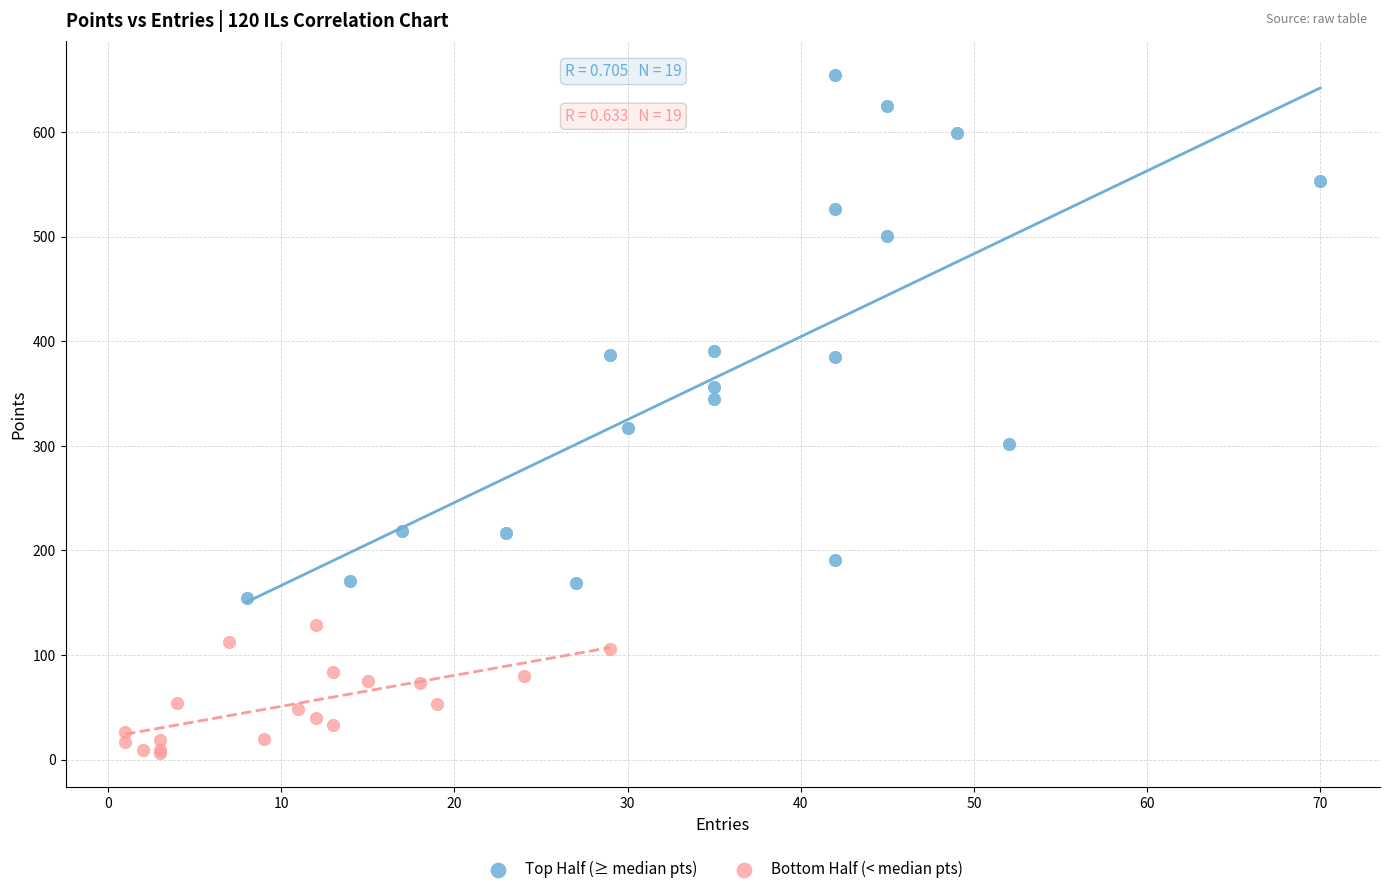

Which series reaches the minimum Y coordinate?

Bottom Half (< median pts)